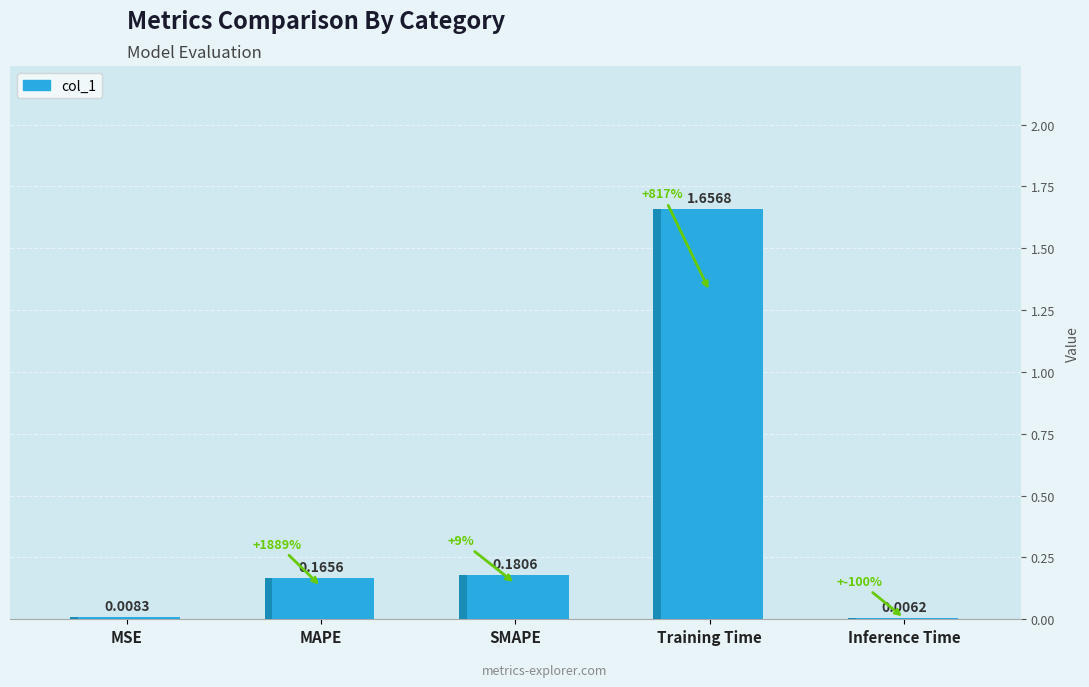

What is the label of the 1st bar from the left?

MSE